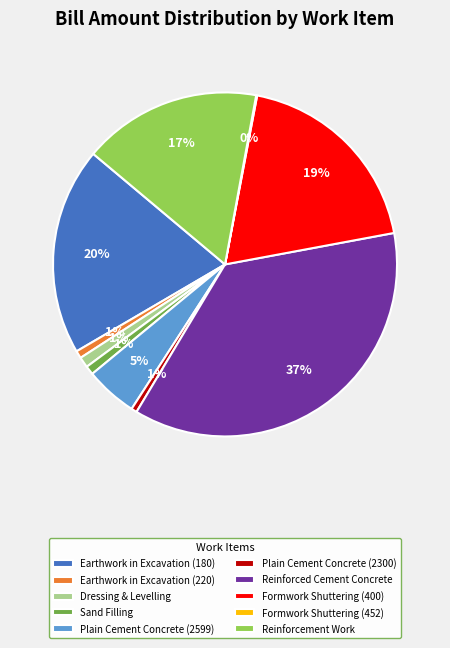

Combined, do Reinforcement Work and Formwork Shuttering (400) account for over 50%?

No